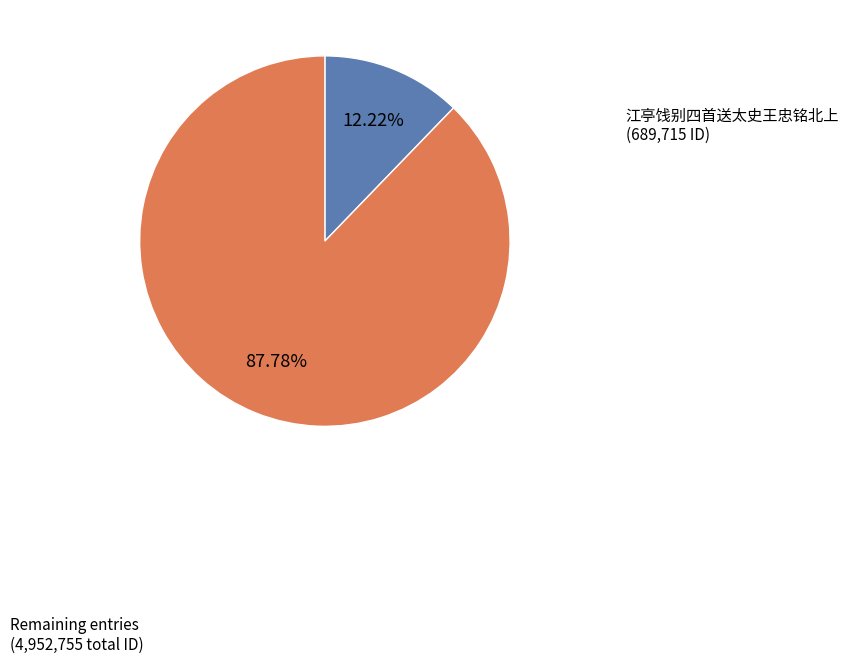

Is there a majority slice in this chart?

Yes